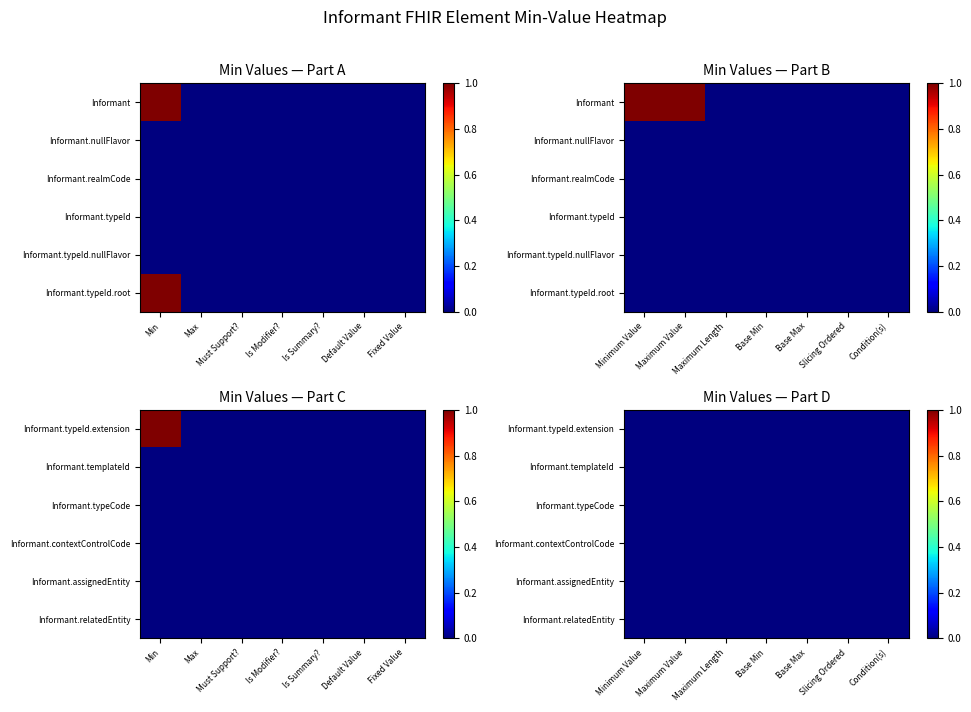

At which category is the sum across all series the highest?

Min